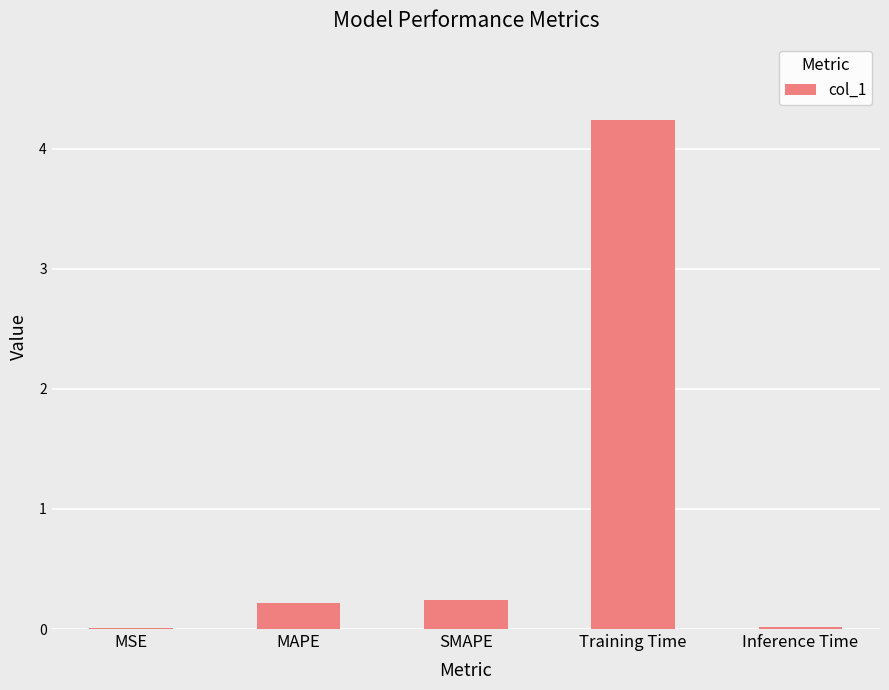

What is the sum of all values?

4.7